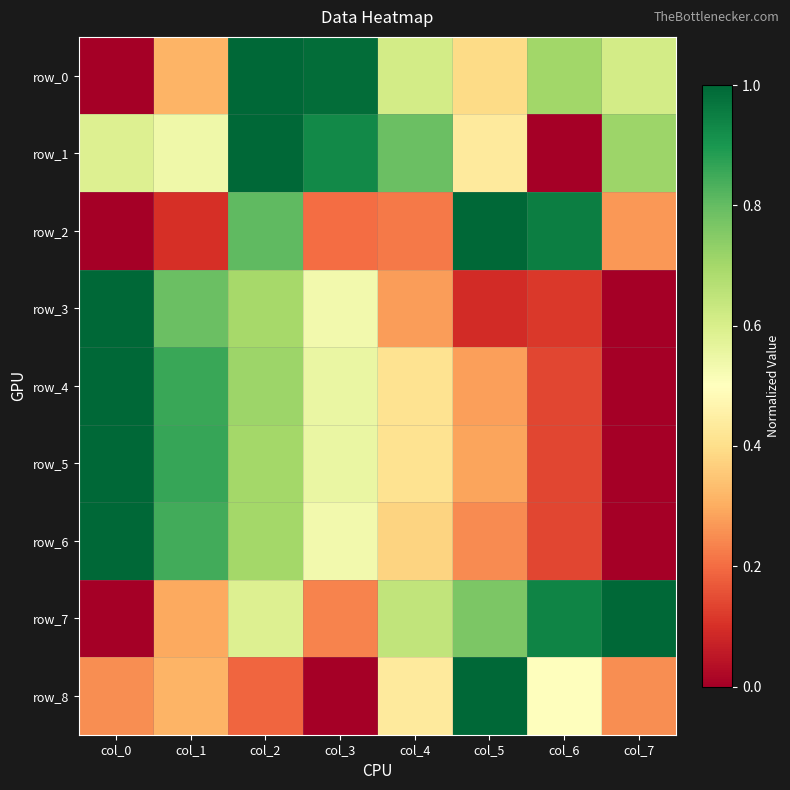

What is the total value across all series at col_0?

4.8